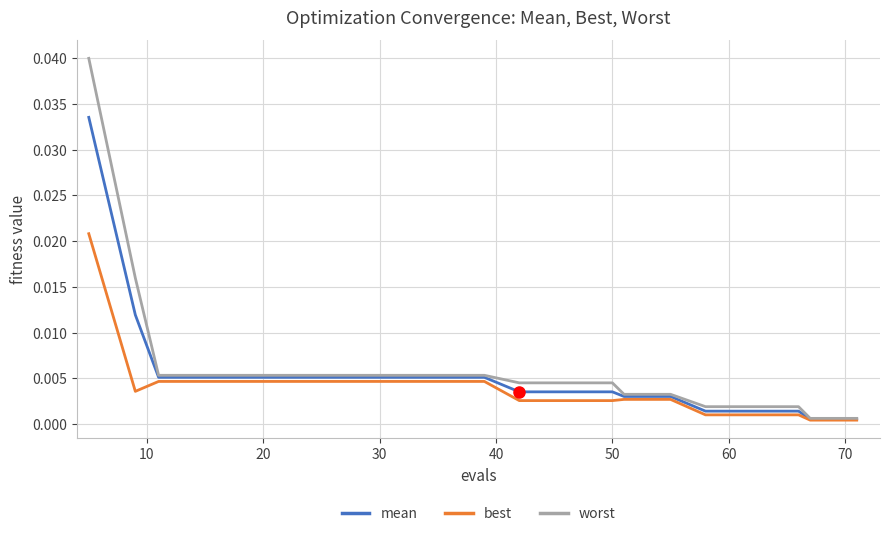

Which series has the widest spread of values?

worst